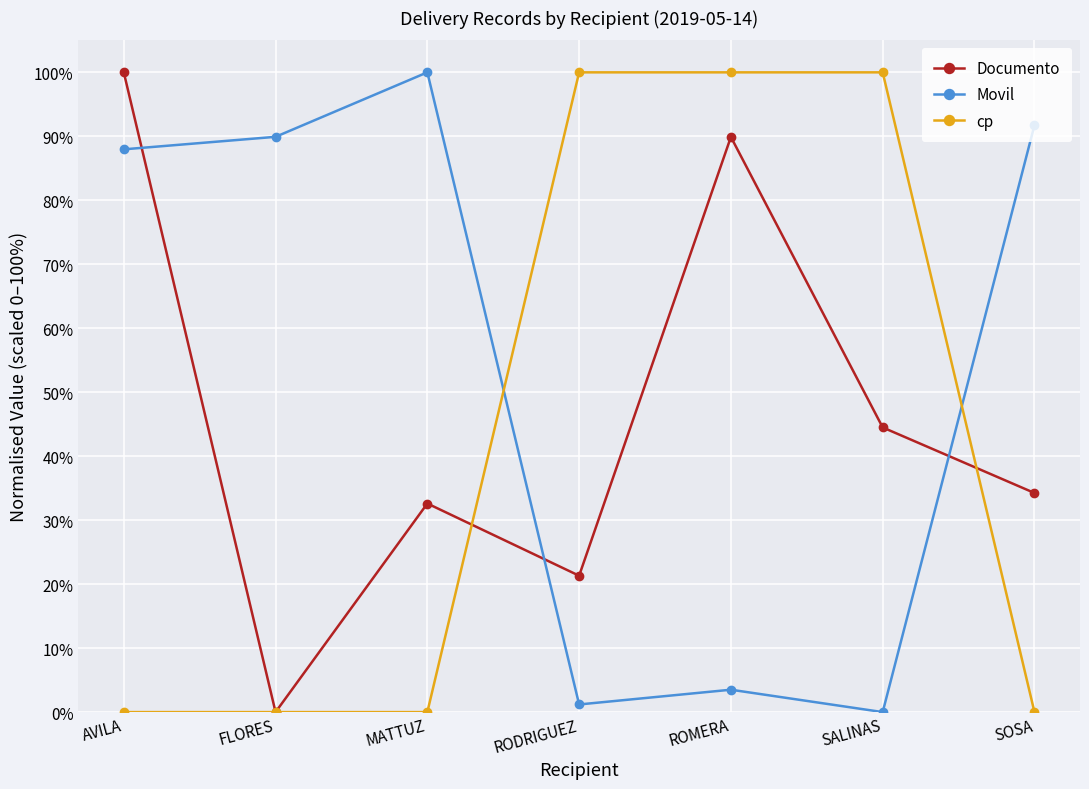

Read the cp value at ROMERA.

1.0